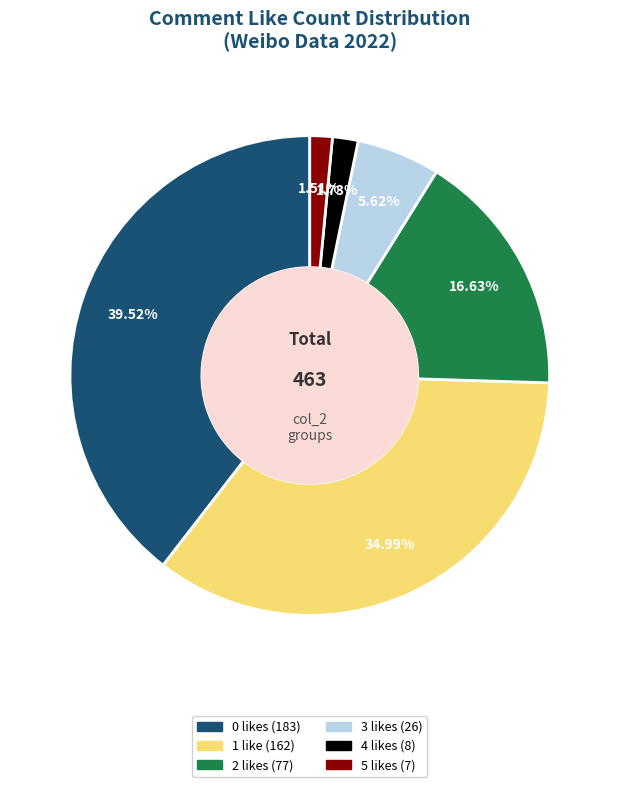

What percentage is the 0 slice, to the nearest percent?

40%